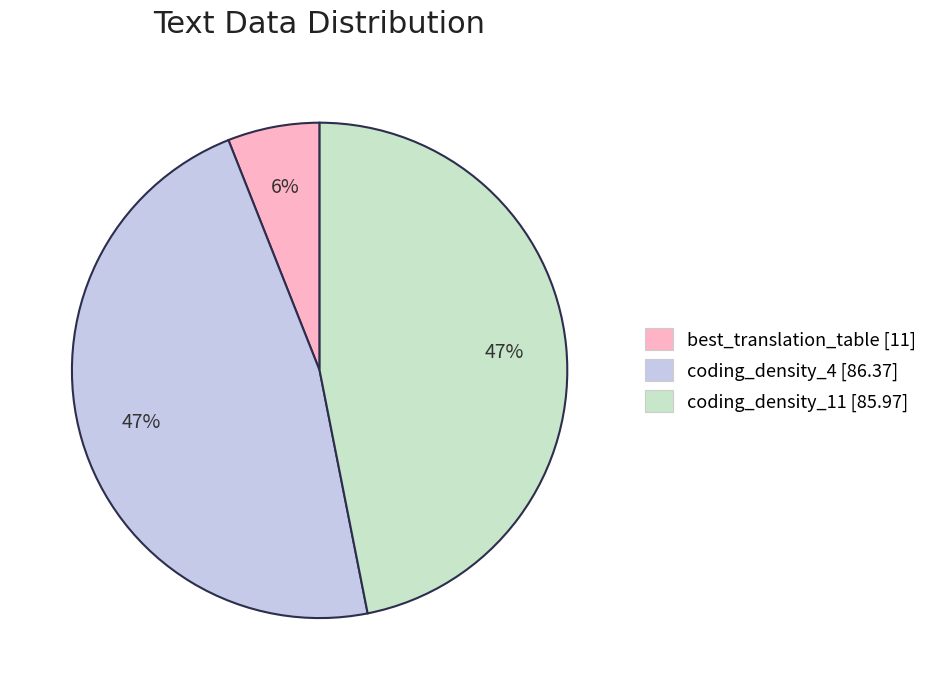

To the nearest percent, what is the average slice percentage?

33%